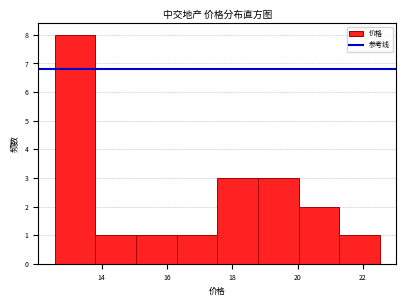

Reading left to right, list every bar in this chart as the range it spans on the x-axis followed by its height. Neither the bar edges nor the heights are printed on the chart, so give them approximately, as read against the axes.

12.6 to 13.8: 8
13.8 to 15.0: 1
15.0 to 16.2: 1
16.2 to 17.6: 1
17.6 to 18.8: 3
18.8 to 20.0: 3
20.0 to 21.2: 2
21.2 to 22.6: 1